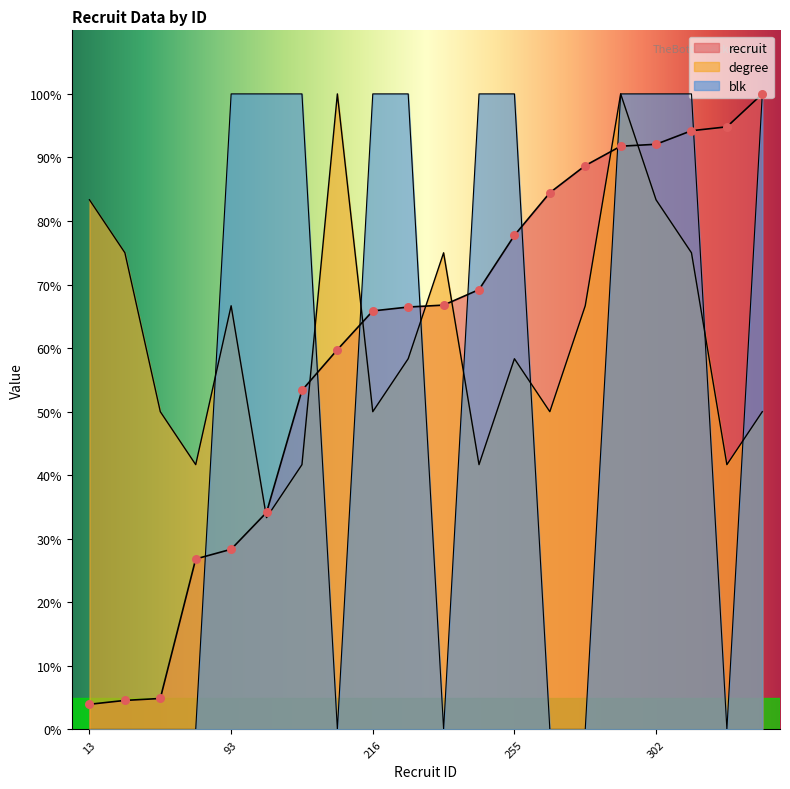

Which series has the largest total across all categories?

degree